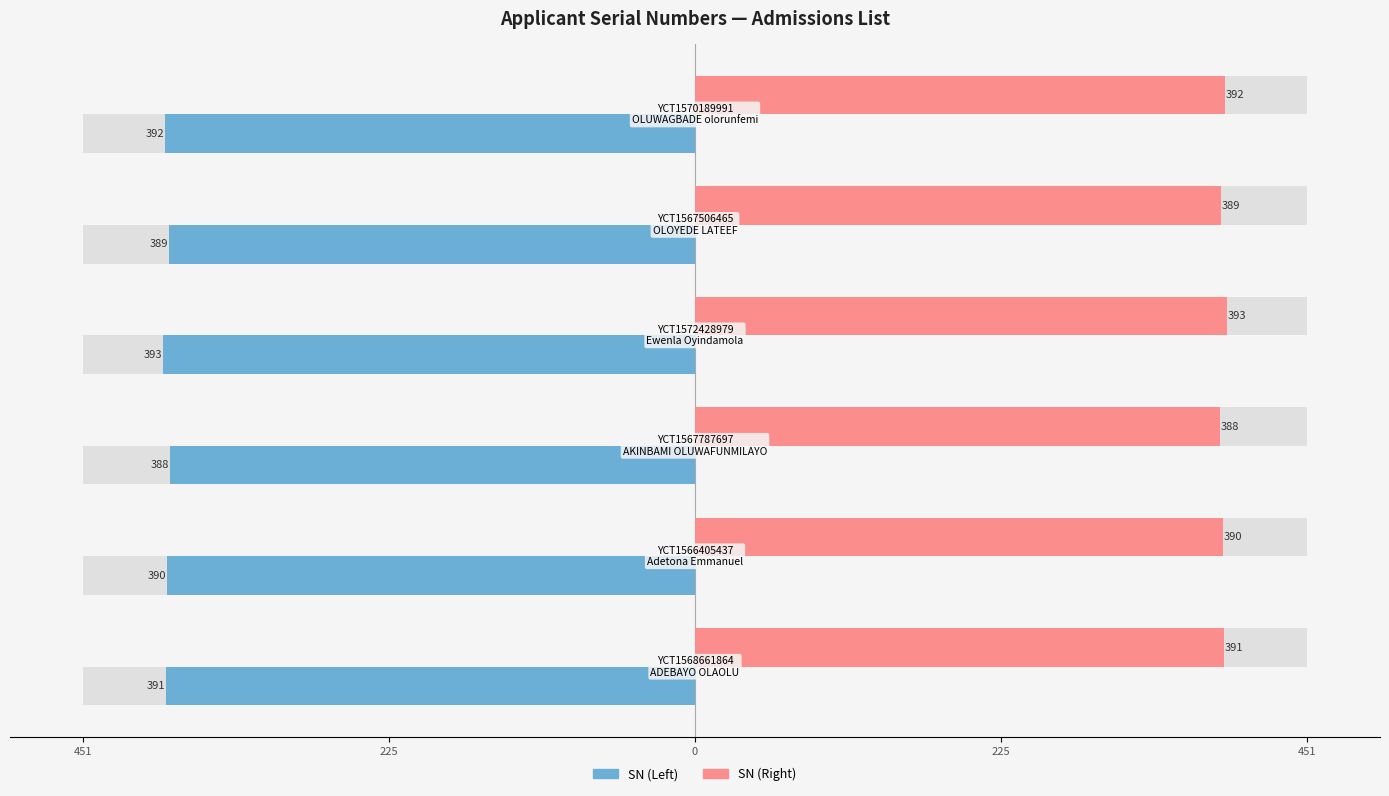

How many series are shown in this chart?

2